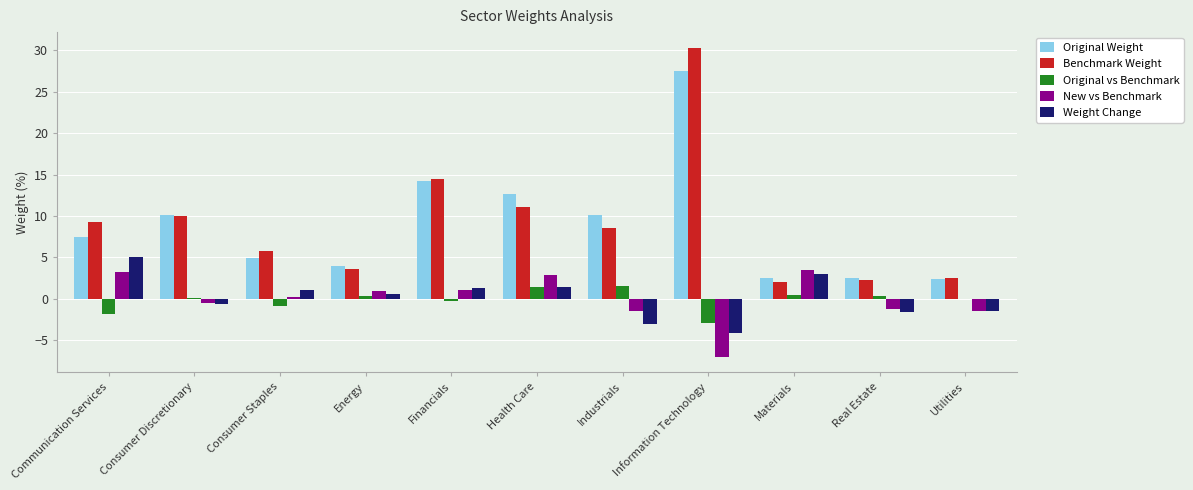

The Original Weight series shows 7.7 at Consumer Staples. True or false?

False